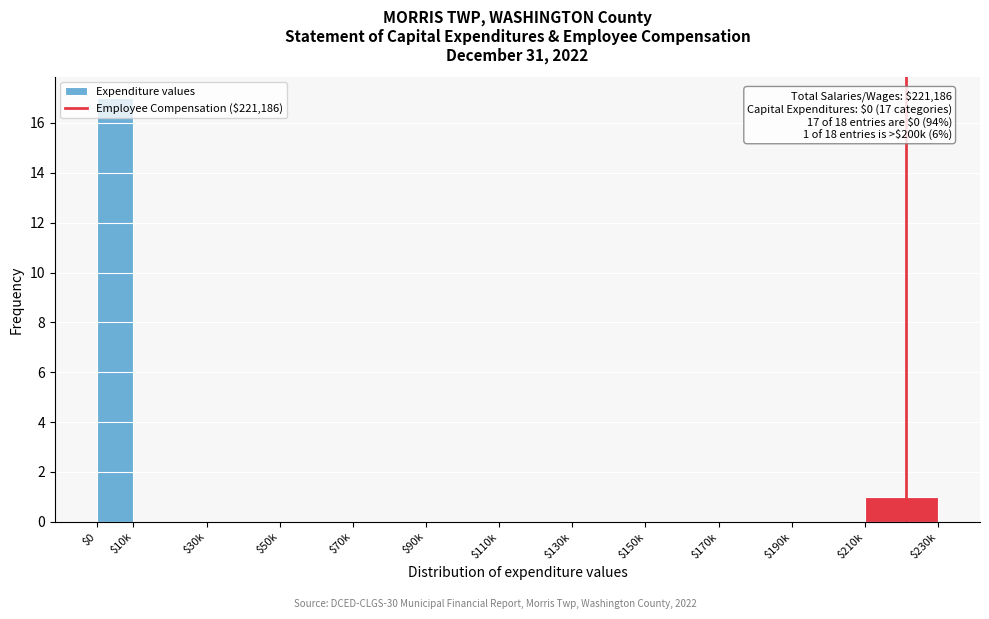

True or false: the data shows 0 at $50k.

True